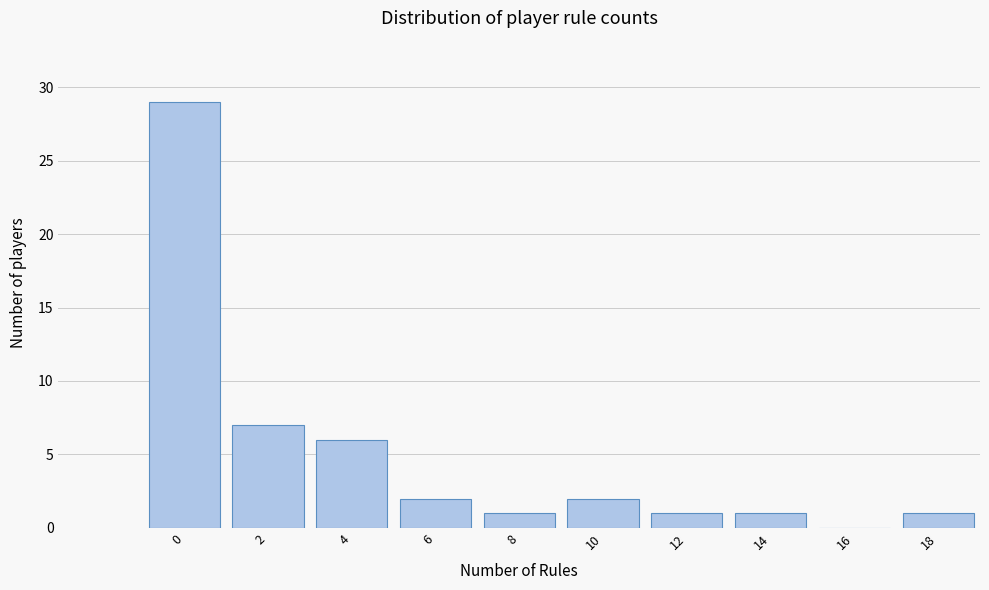

Reading left to right, what are all the values shown in this chart?

0=29	2=7	4=6	6=2	8=1	10=2	12=1	14=1	16=0	18=1